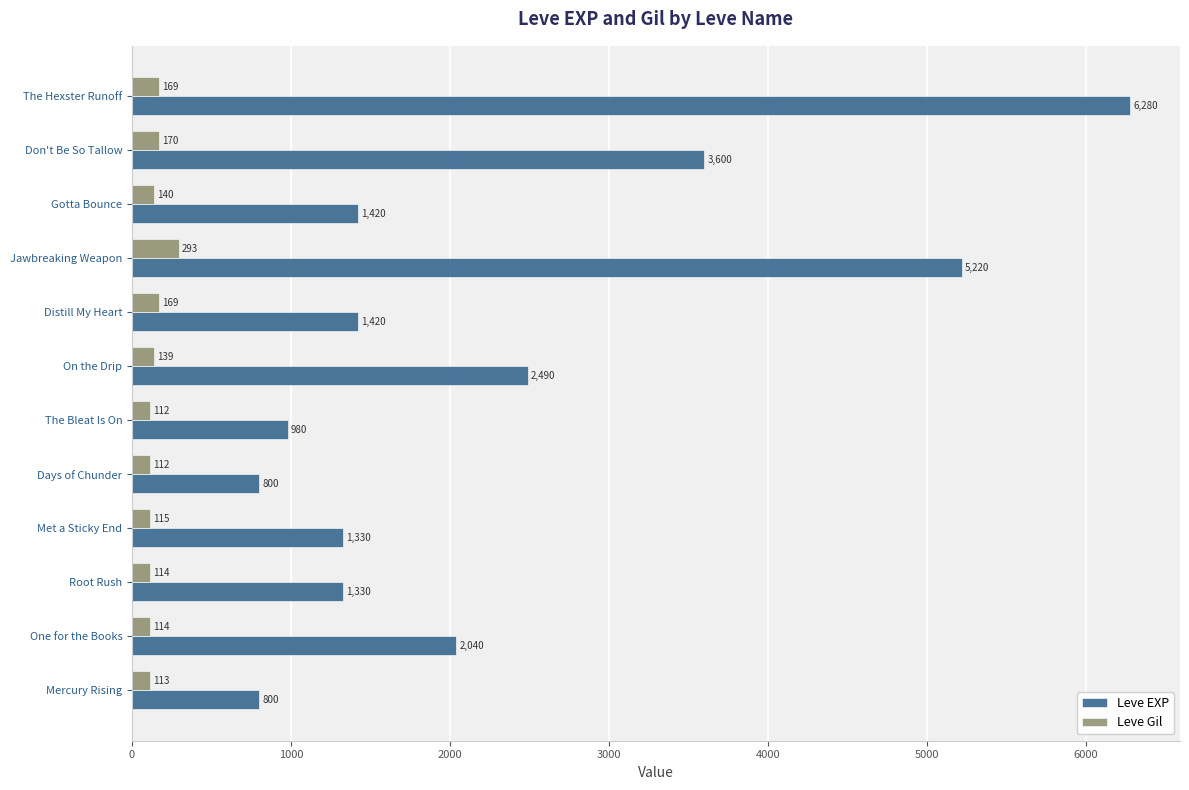

At how many categories does at least one series exceed 5820?

1